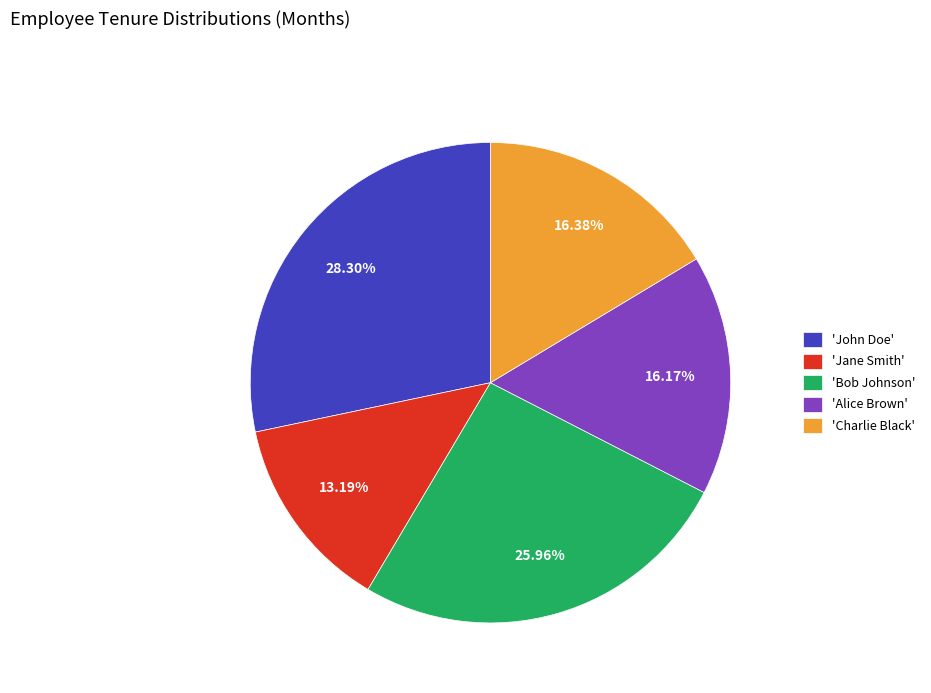

Which has a higher value, 'Alice Brown' or 'Jane Smith'?

'Alice Brown'